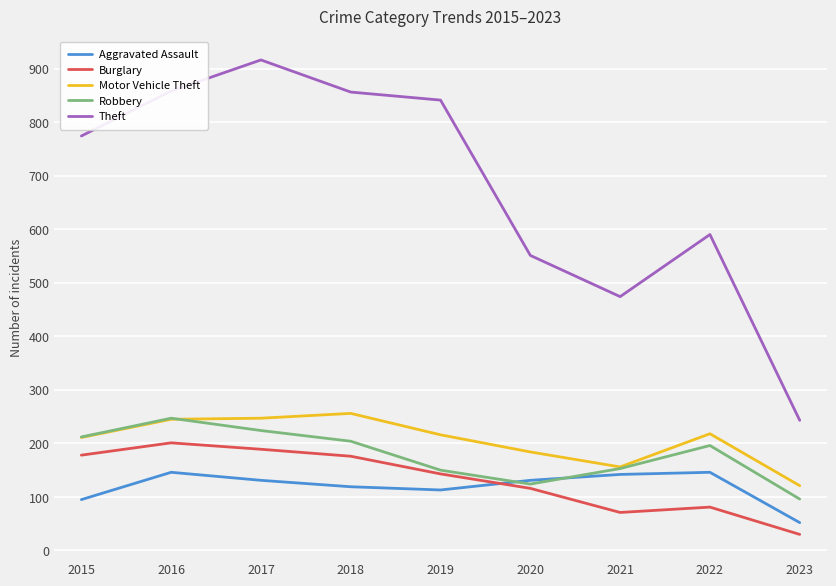

True or false: Motor Vehicle Theft and Theft intersect in this chart.

False